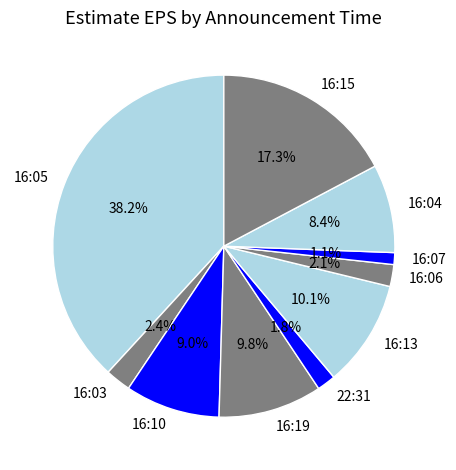

Which has a higher value, 16:15 or 16:05?

16:05